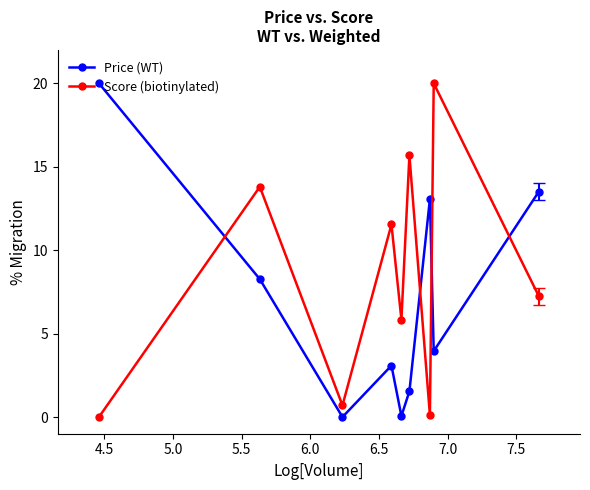

Rank the series by their average value, from lowest to highest.

Price (WT), Score (biotinylated)